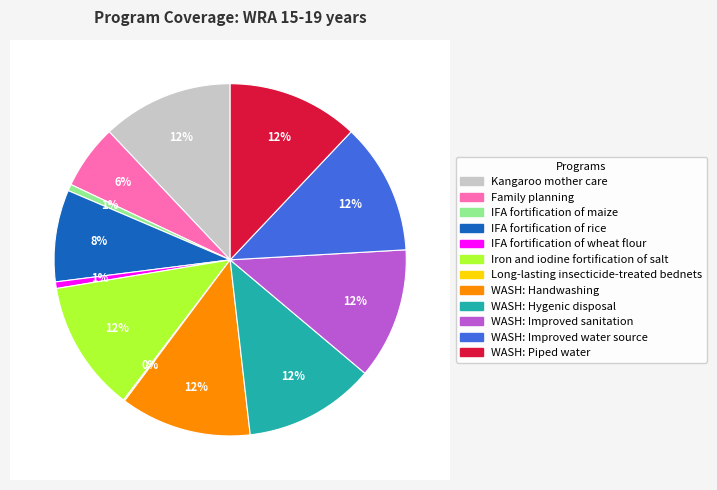

Is the sum of IFA fortification of rice and WASH: Piped water greater than half?

No